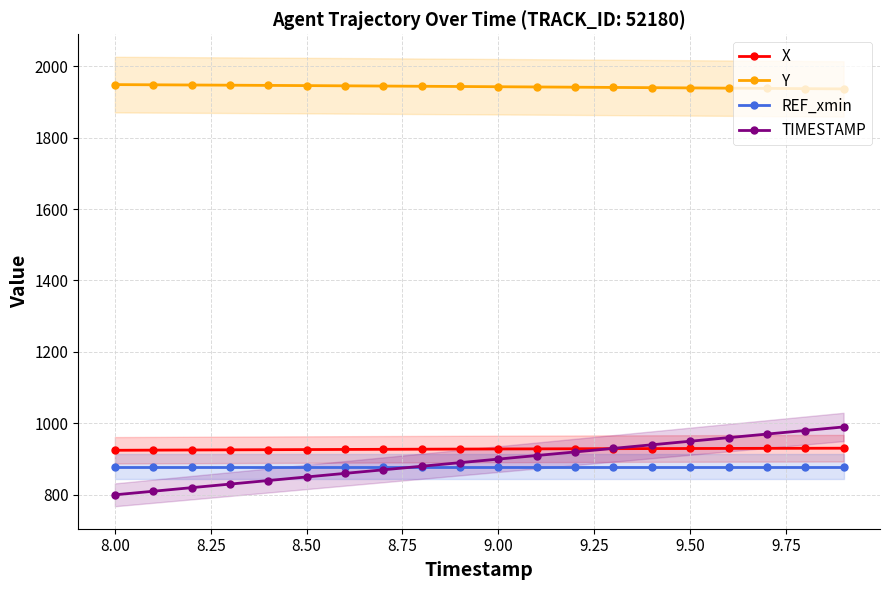

Does the chart display data point markers on the line(s)?

Yes